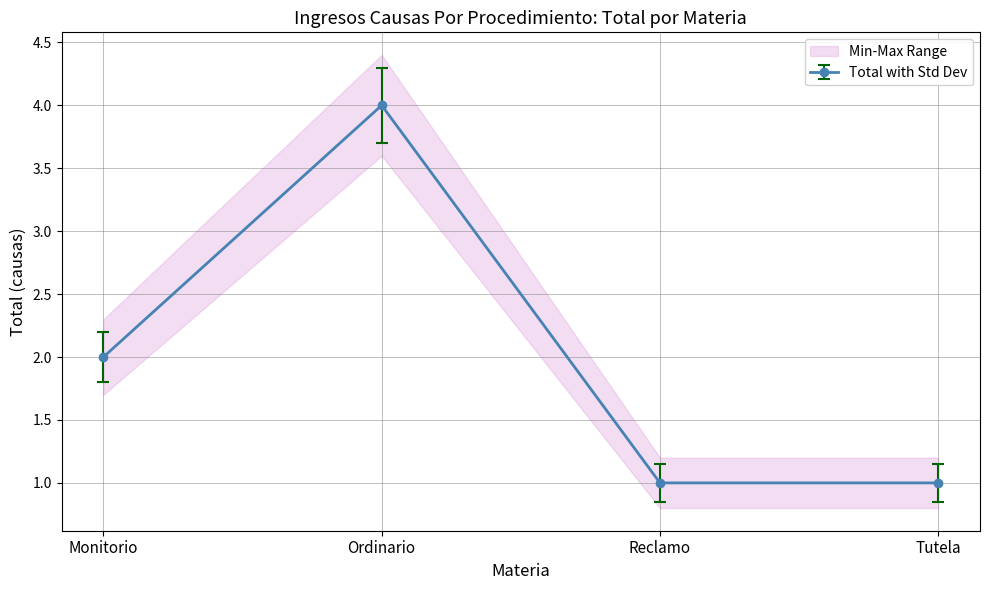

Reading left to right, what are all the values shown in this chart?

Monitorio=2	Ordinario=4	Reclamo=1	Tutela=1